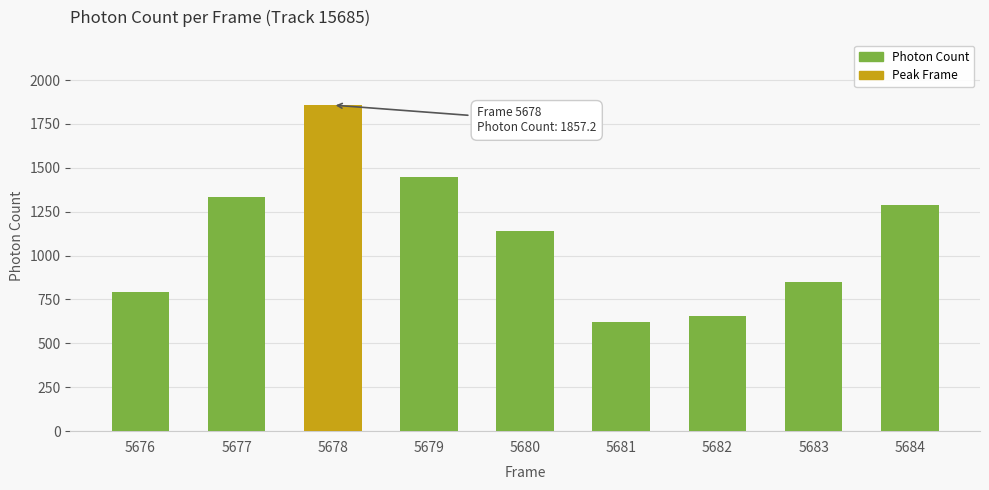

The chart shows a value of 1450.0 at 5679. True or false?

True